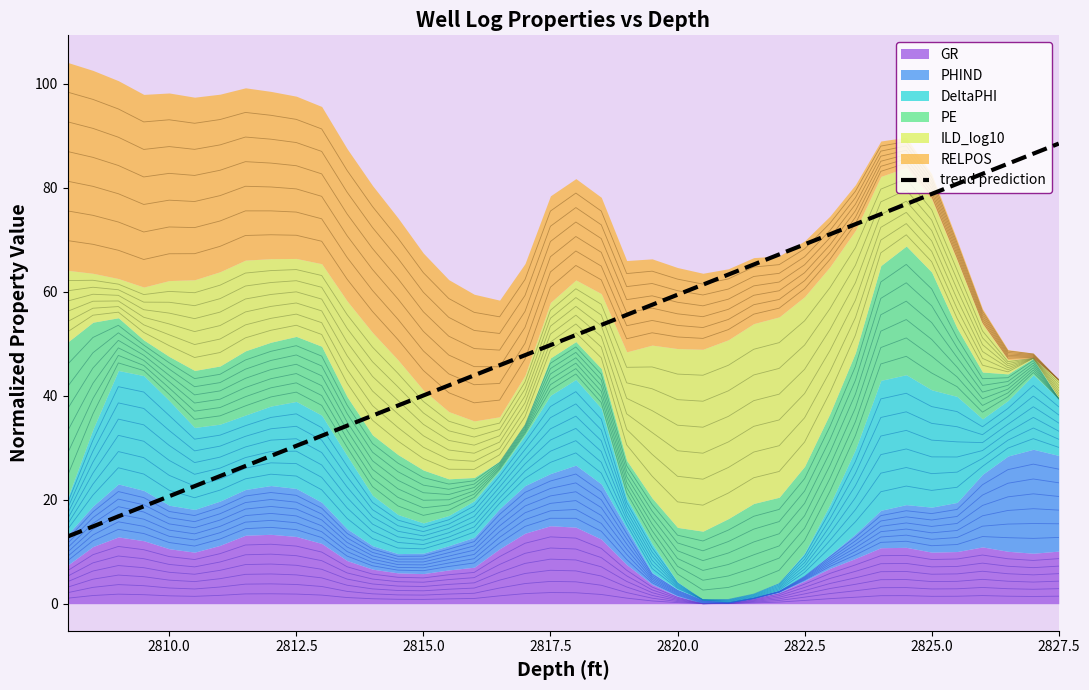

How many values are below 51?

20